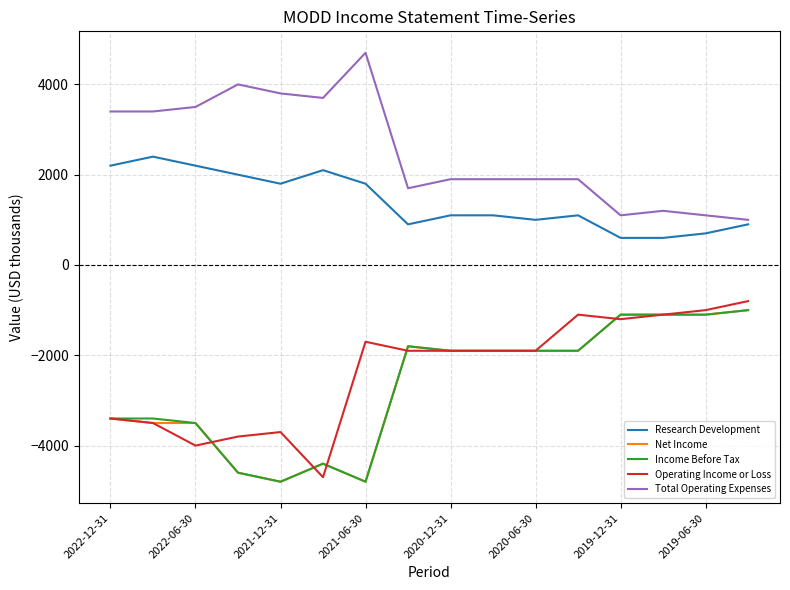

Which series has the largest total across all categories?

Total Operating Expenses